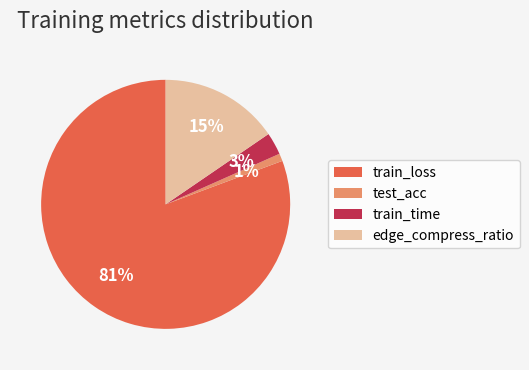

Which category has the biggest portion of the pie?

train_loss